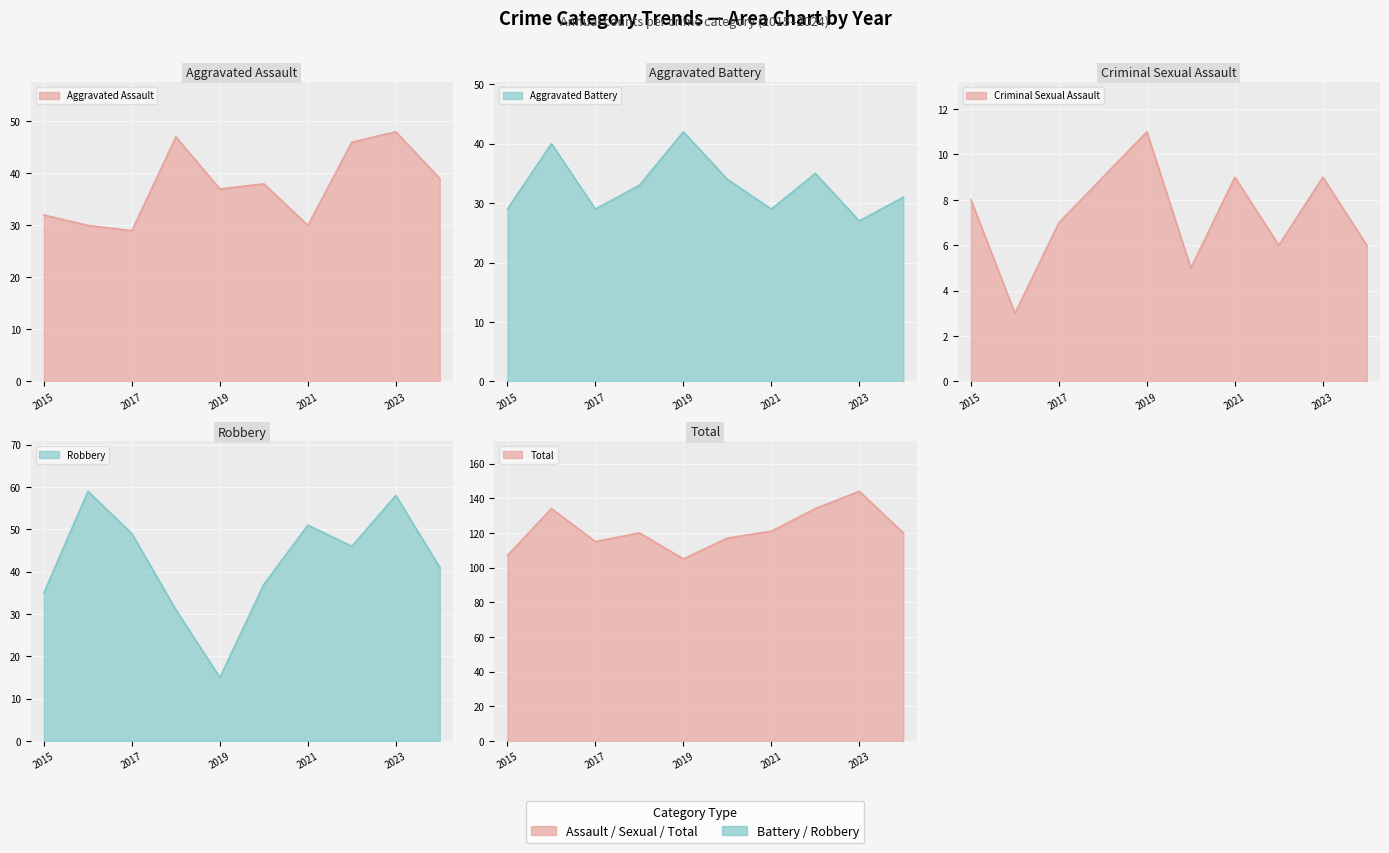

What is the value of the Total point at the 3rd from the left?

115